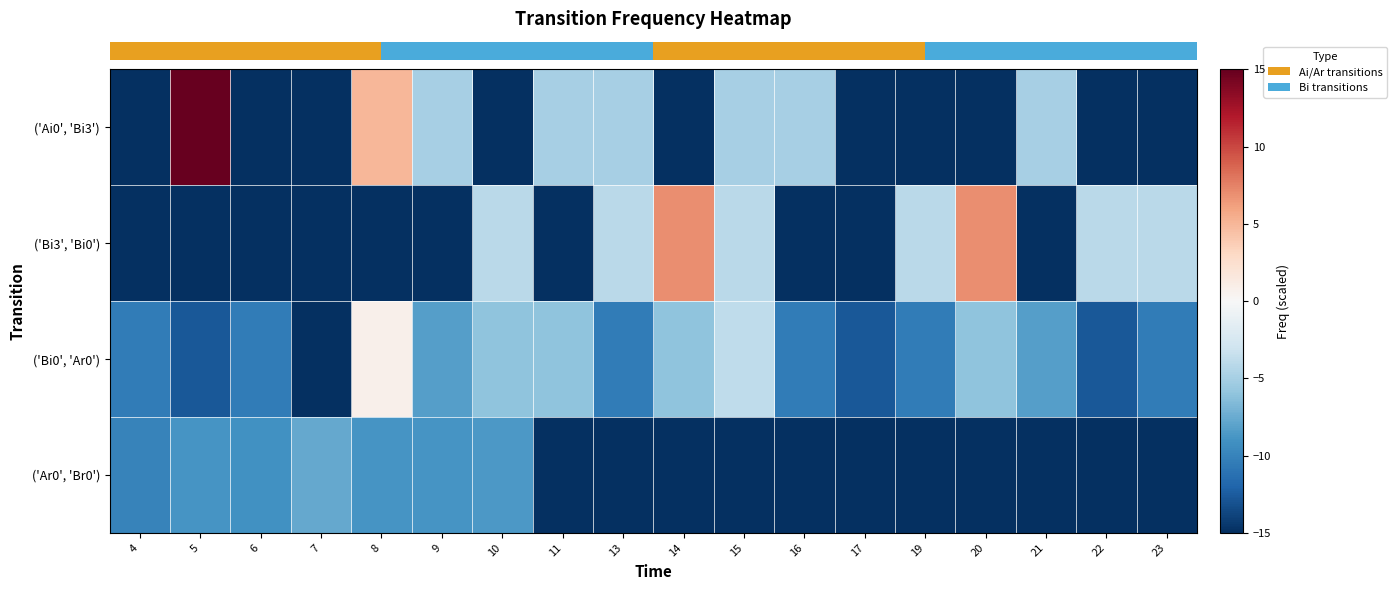

Which label corresponds to the largest value in the chart?

5